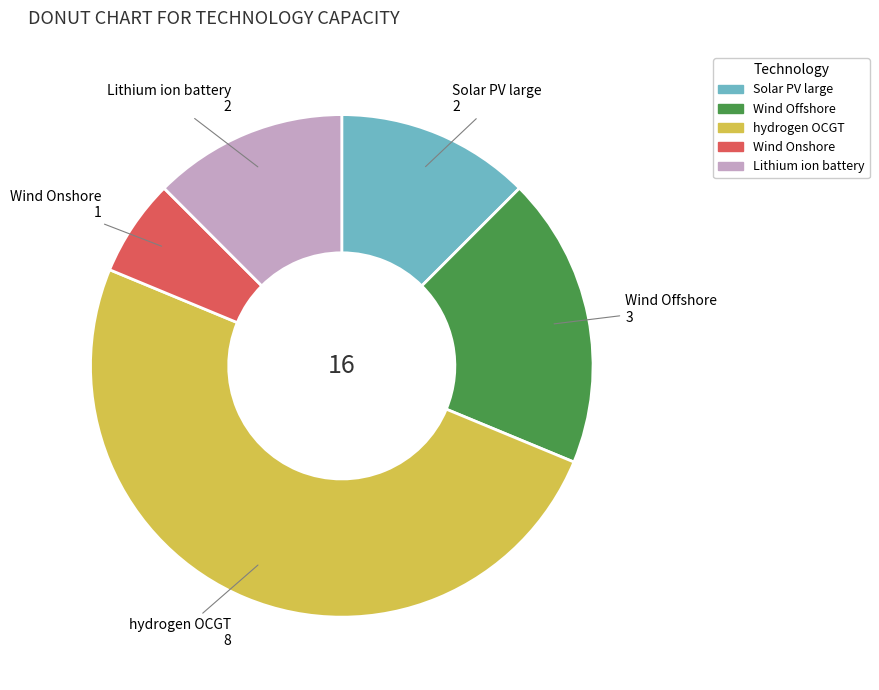

True or false: hydrogen OCGT accounts for 38% of the total.

False